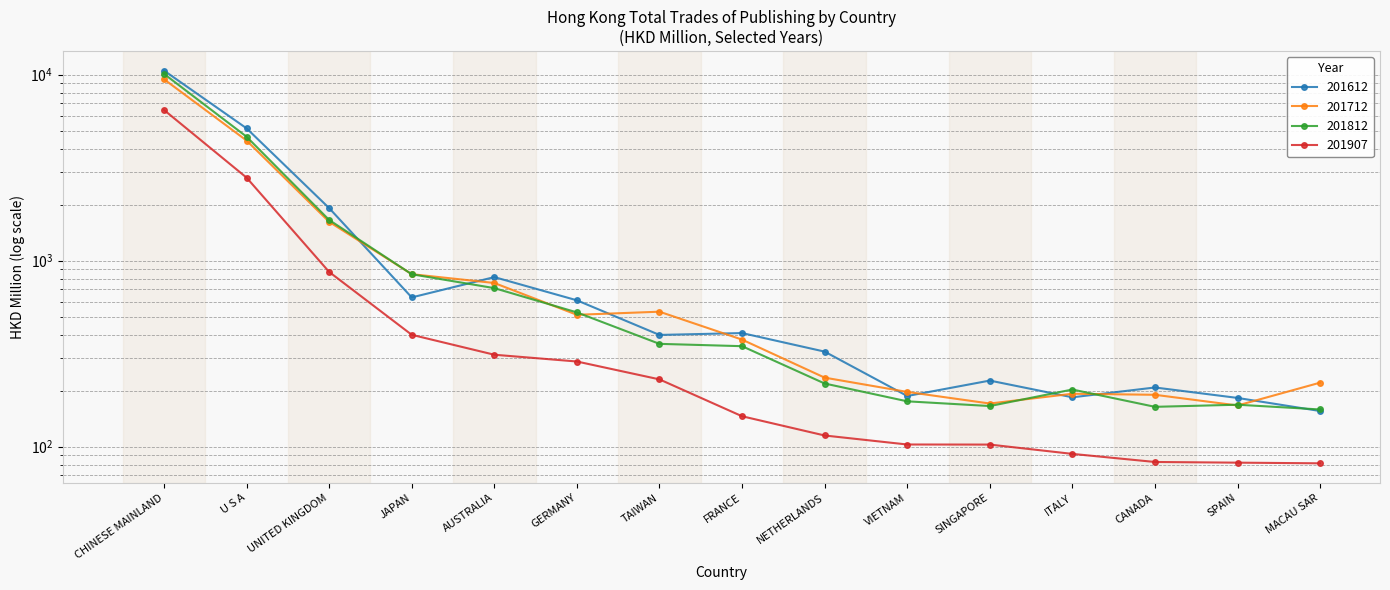

What is the average value of the 201612 series?

1459.7